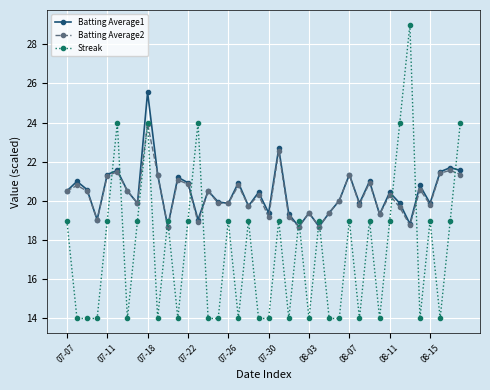

True or false: Streak has more than 1 points higher than both neighbors.

True